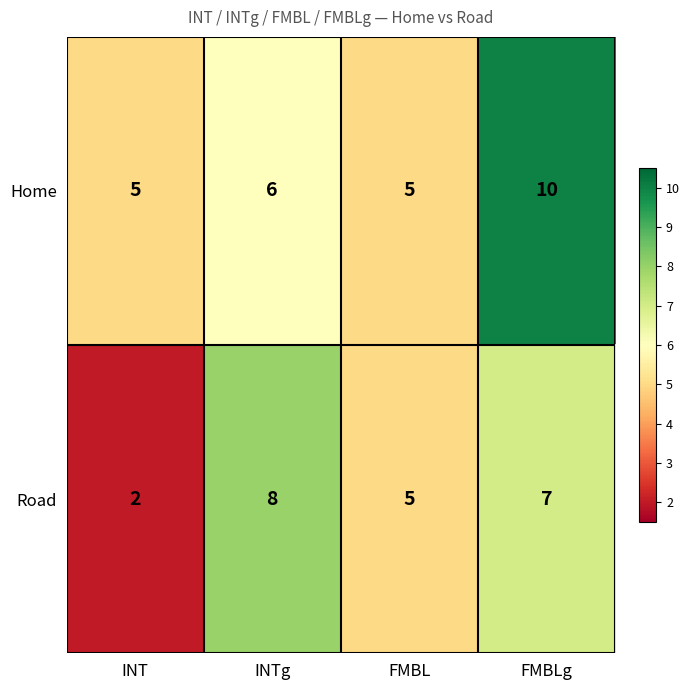

Is it true that Home equals 5 at INT?

True